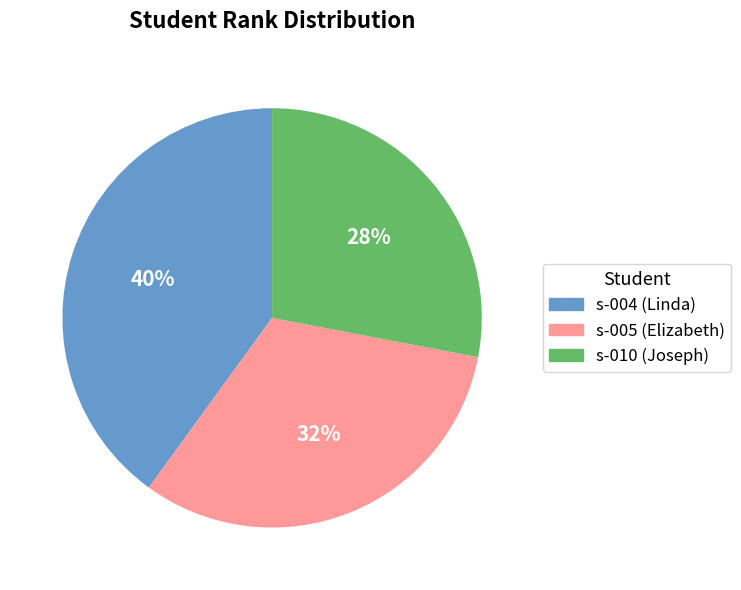

Rank the categories by value from highest to lowest.

s-004 (Linda), s-005 (Elizabeth), s-010 (Joseph)